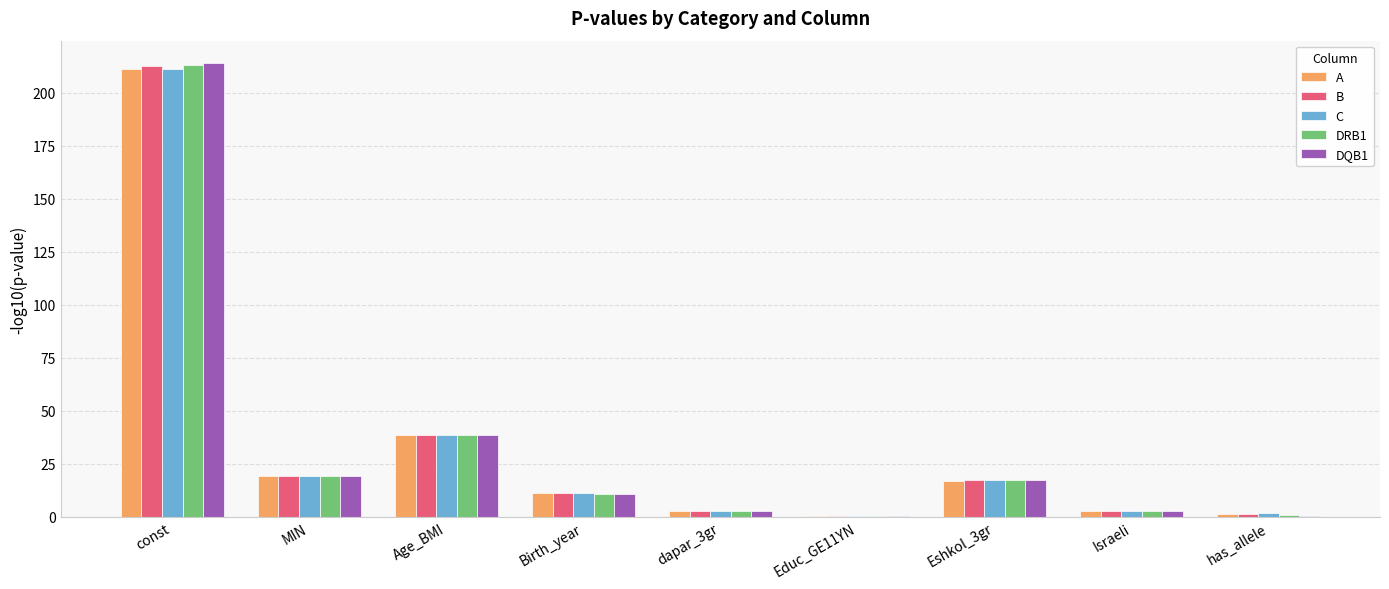

What is the greatest value displayed?

213.8